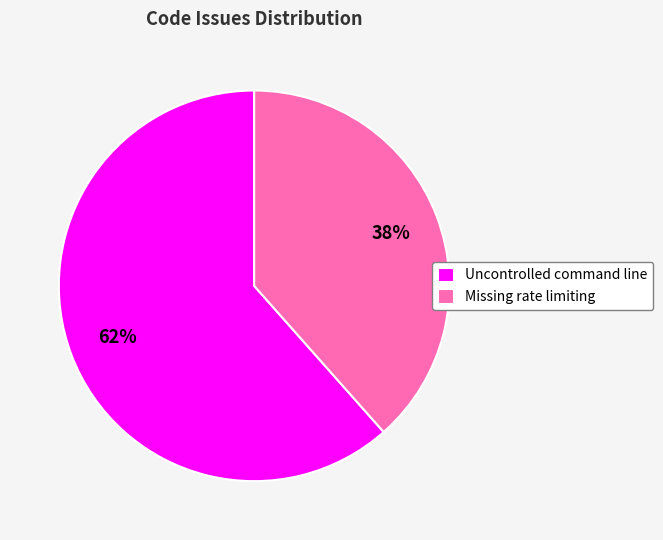

Combined, do Uncontrolled command line and Missing rate limiting account for over 50%?

Yes